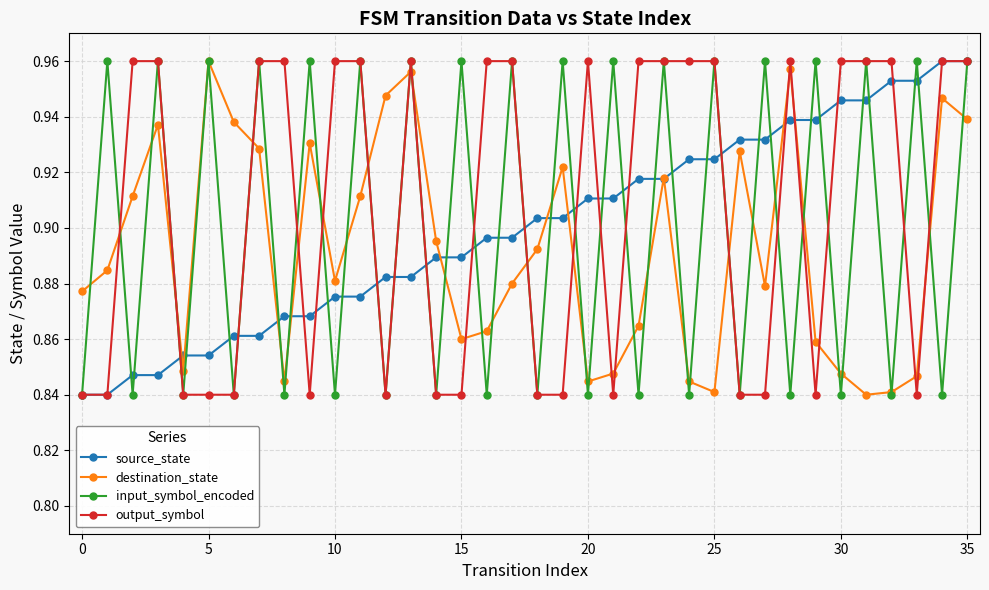

After their last crossing, which series has the higher values: destination_state or output_symbol?

output_symbol